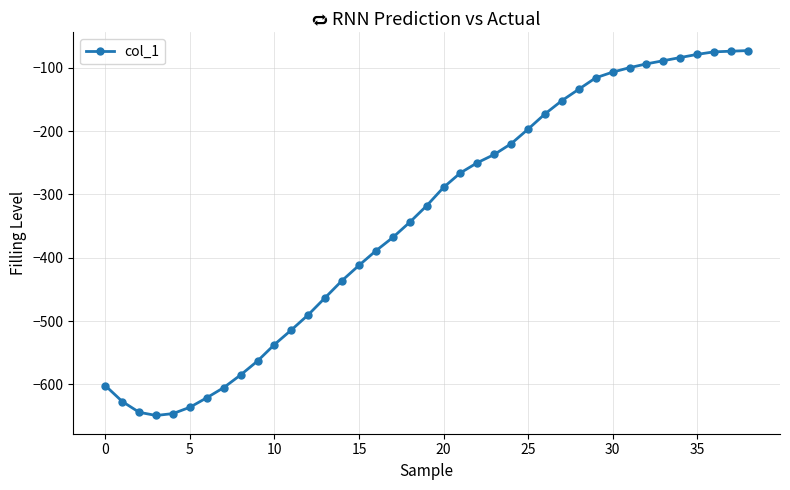

What is the value of the 39th point from the left?

-73